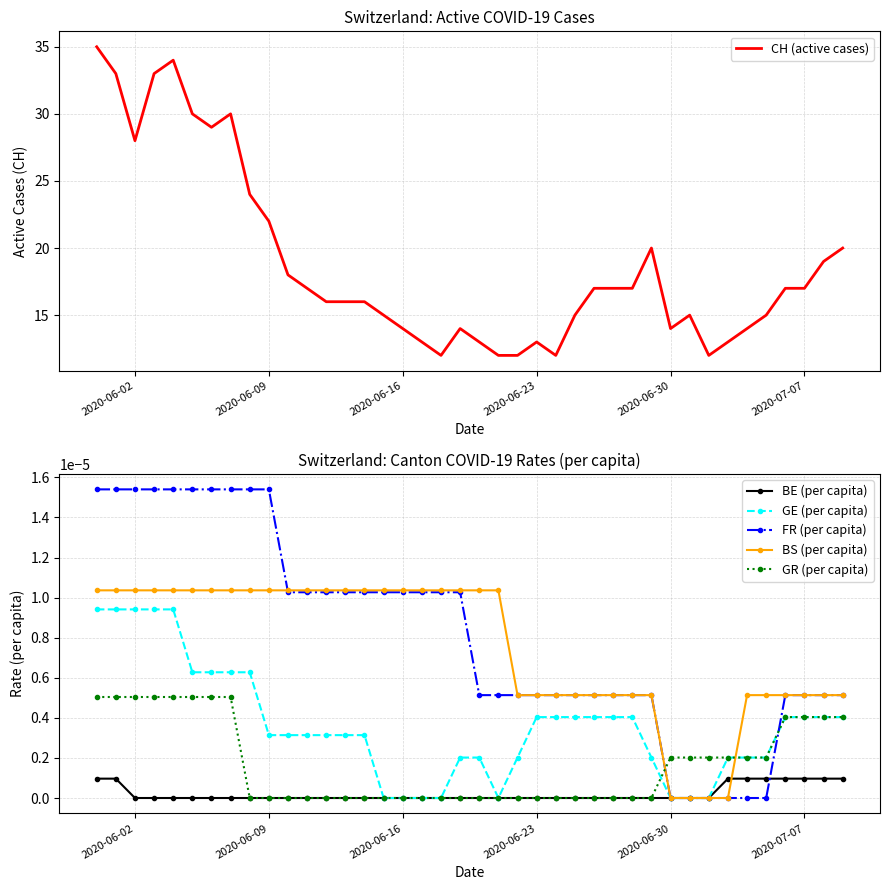

Which series ends up on top after the final intersection of GR (per capita) and FR (per capita)?

FR (per capita)